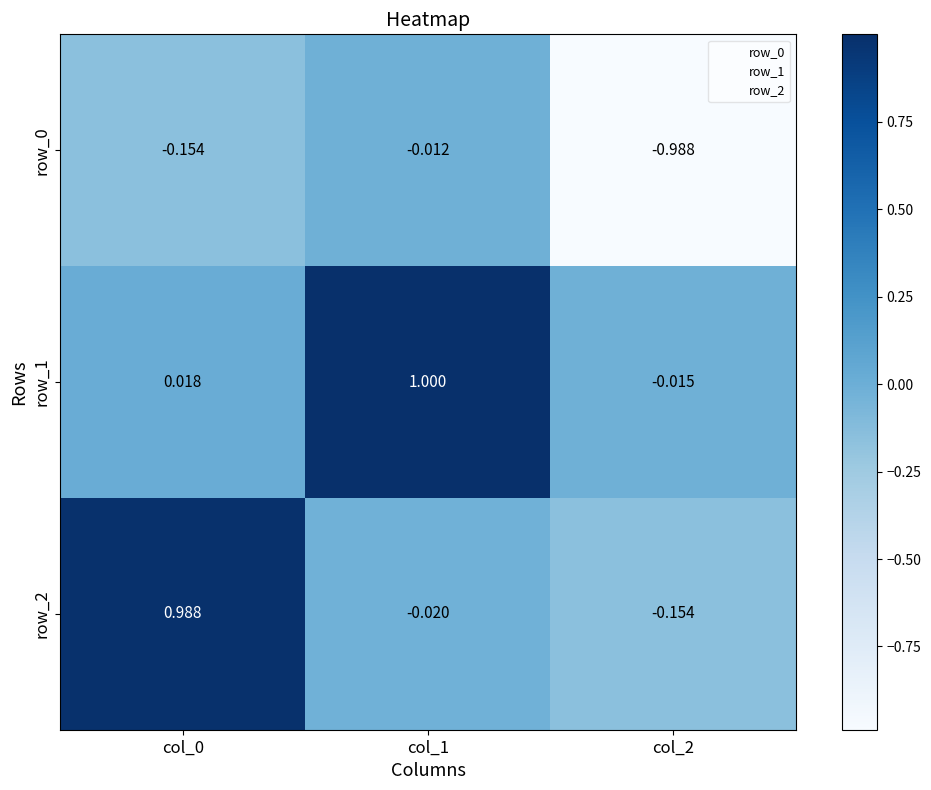

What is the sum of all row_2 values?

0.8